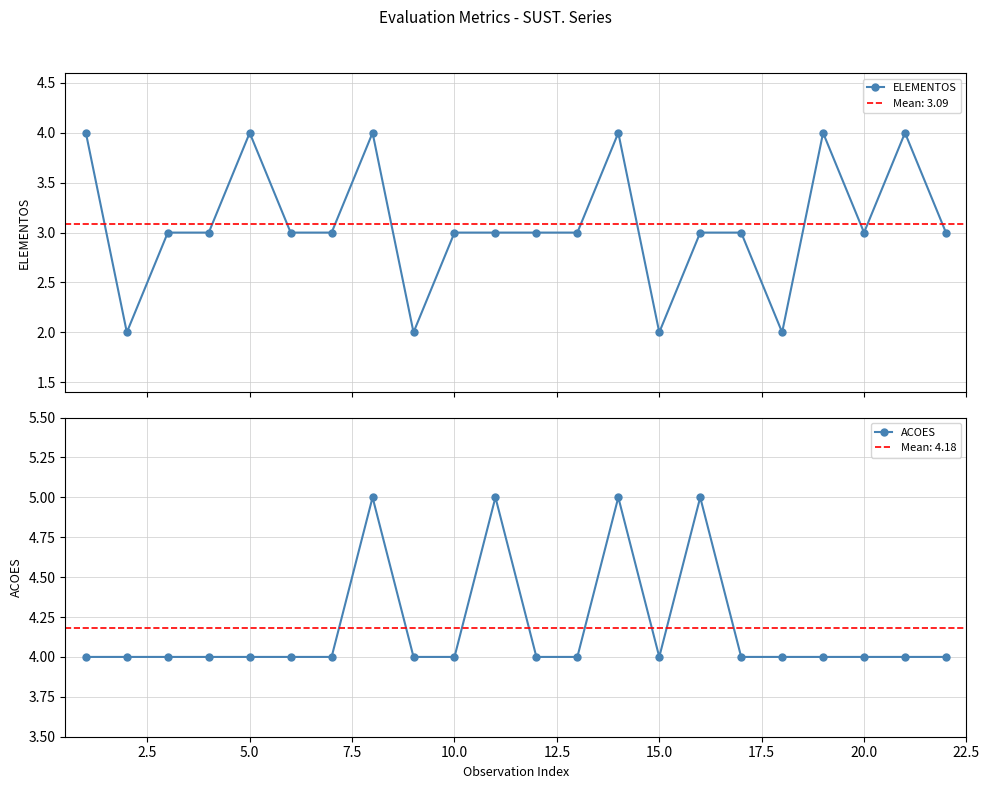

True or false: ELEMENTOS has more than 0 points higher than both neighbors.

True